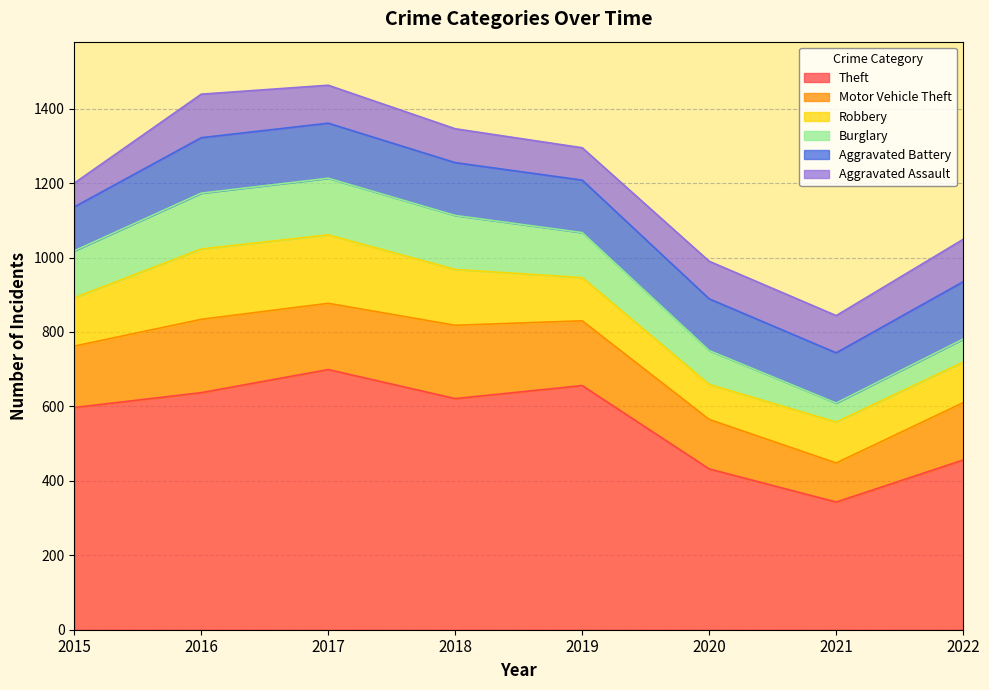

How many data points in Robbery are above 130?

3